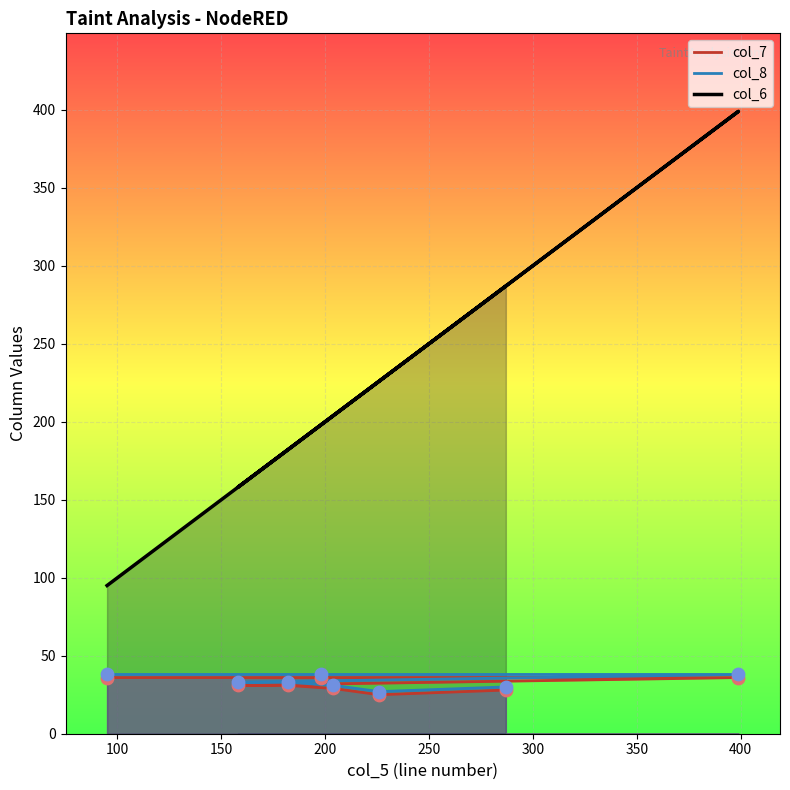

Which series contains the highest Y value?

col_6